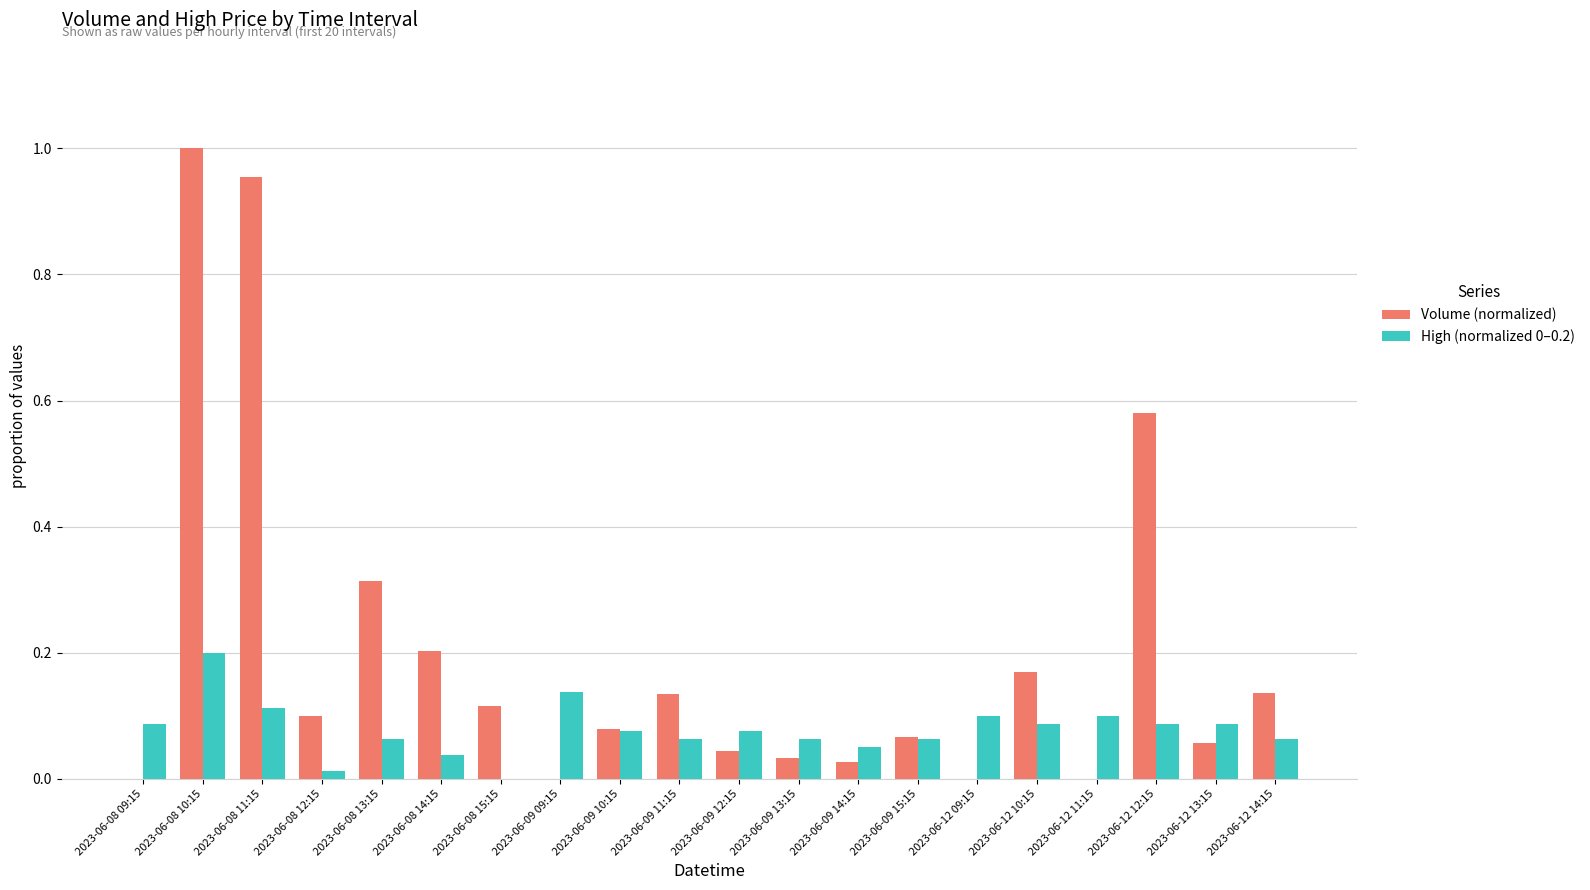

At which category is the sum across all series the highest?

2023-06-08 10:15